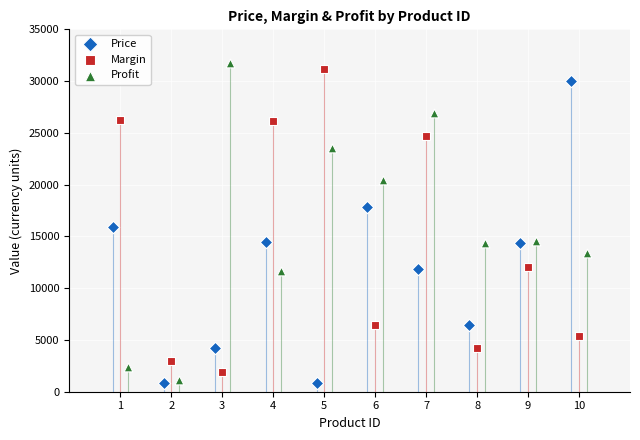

Which series contains the highest Y value?

Profit